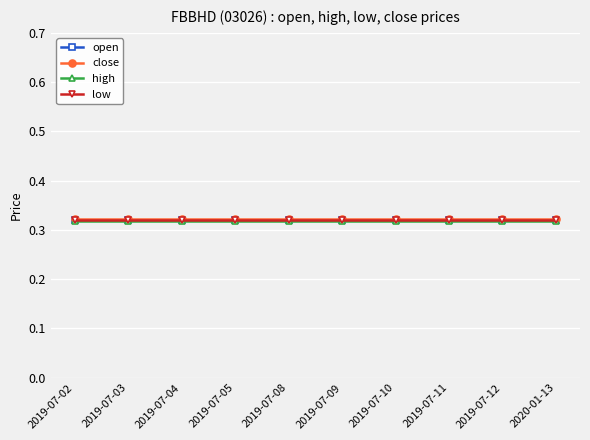

True or false: open and high intersect in this chart.

False